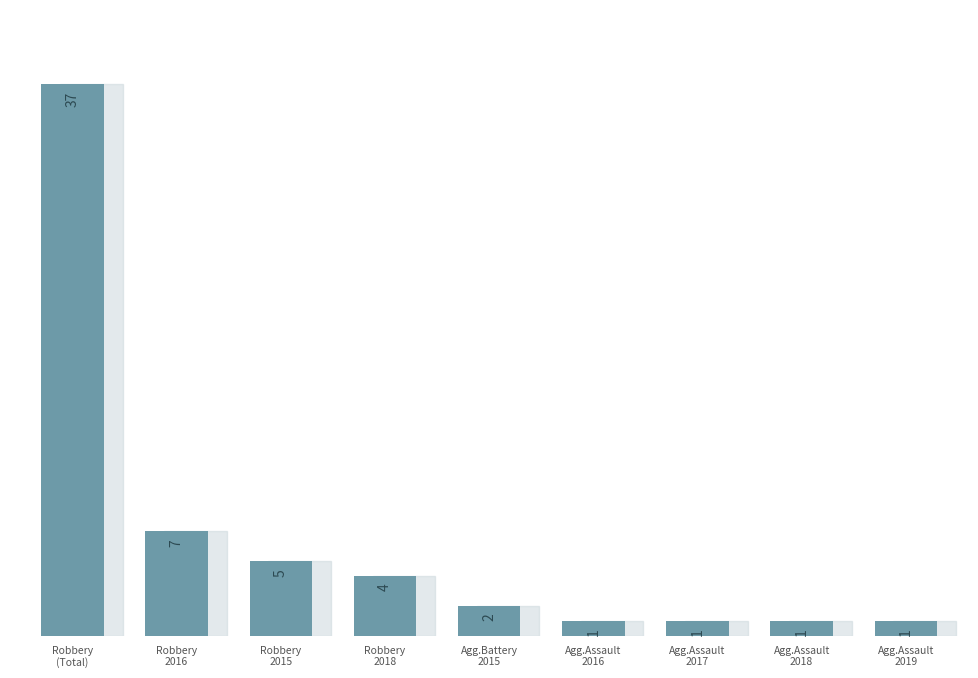

What is the sum of all values?

59